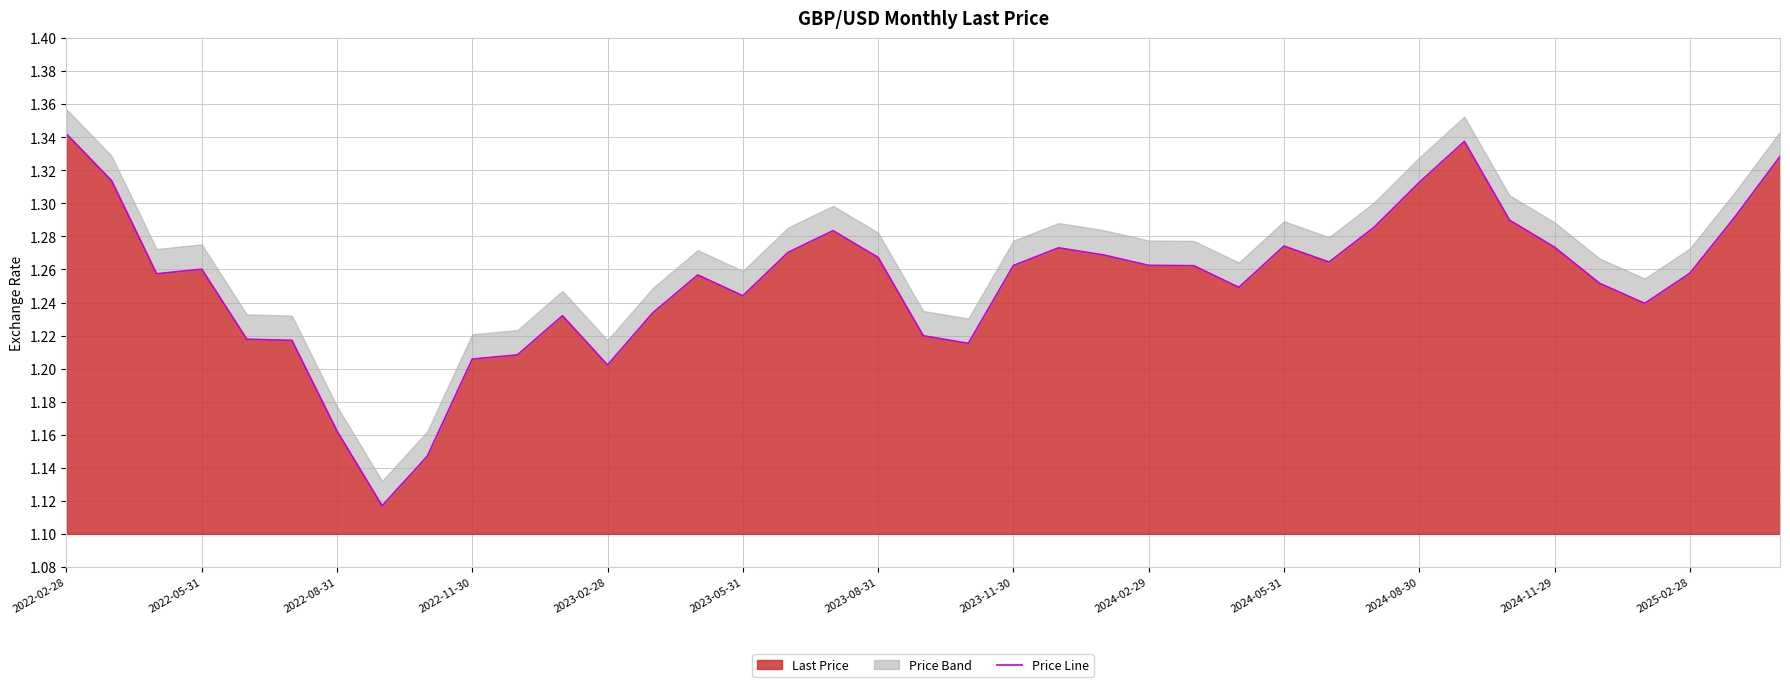

The Last Price series shows 1.6 at 2022-08-31. True or false?

False